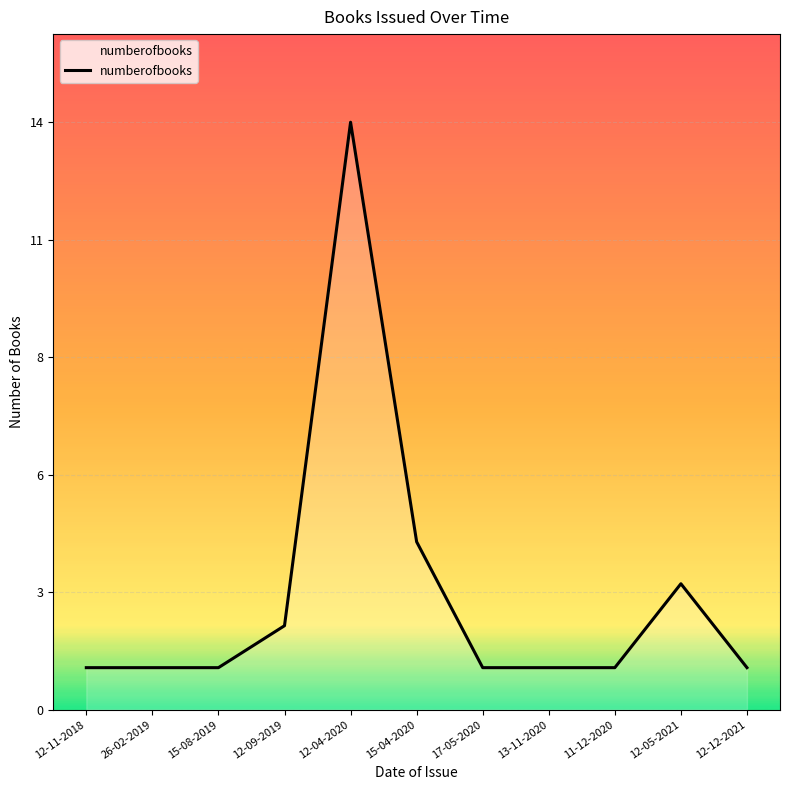

Rank the categories by value from highest to lowest.

12-04-2020, 15-04-2020, 12-05-2021, 12-09-2019, 12-11-2018, 26-02-2019, 15-08-2019, 17-05-2020, 13-11-2020, 11-12-2020, 12-12-2021